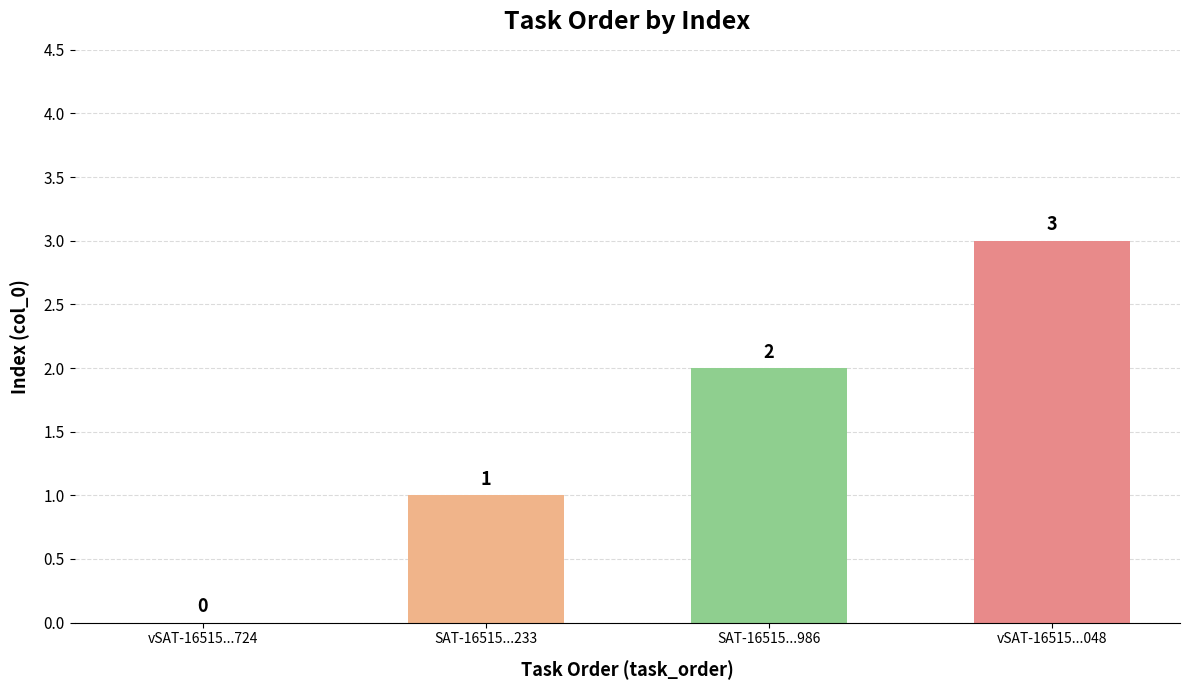

Where is the data nearest to the value 1?

SAT-16515...233